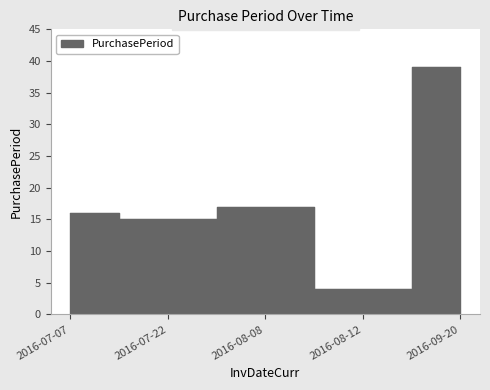

What is the sum of all values?

91